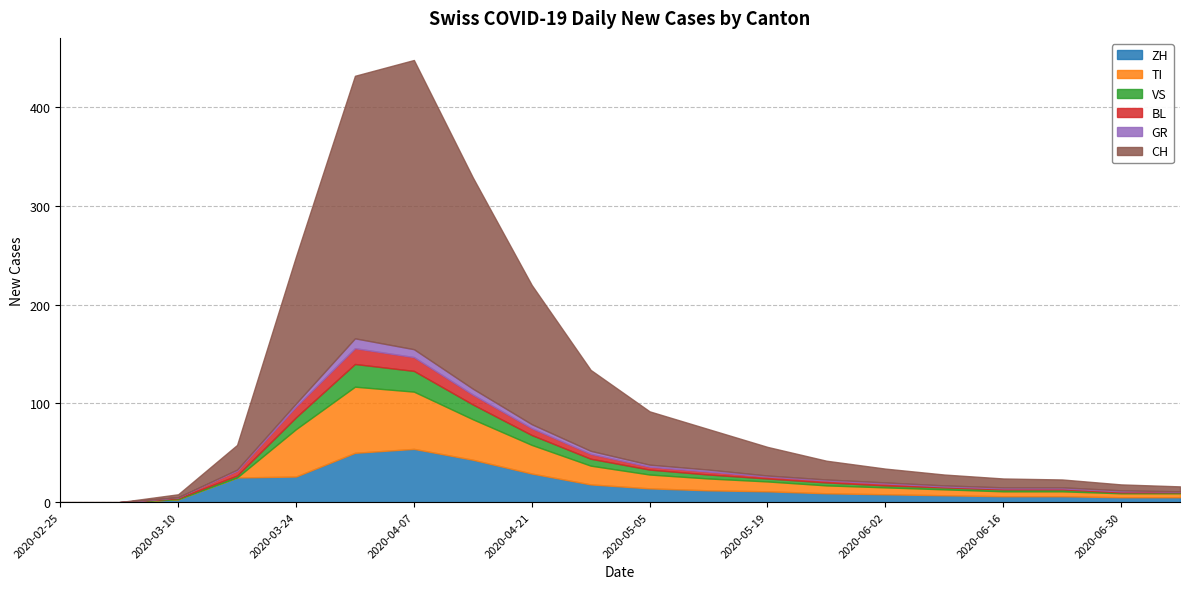

What is the spread (max minus min) of values at 2020-03-31?

256